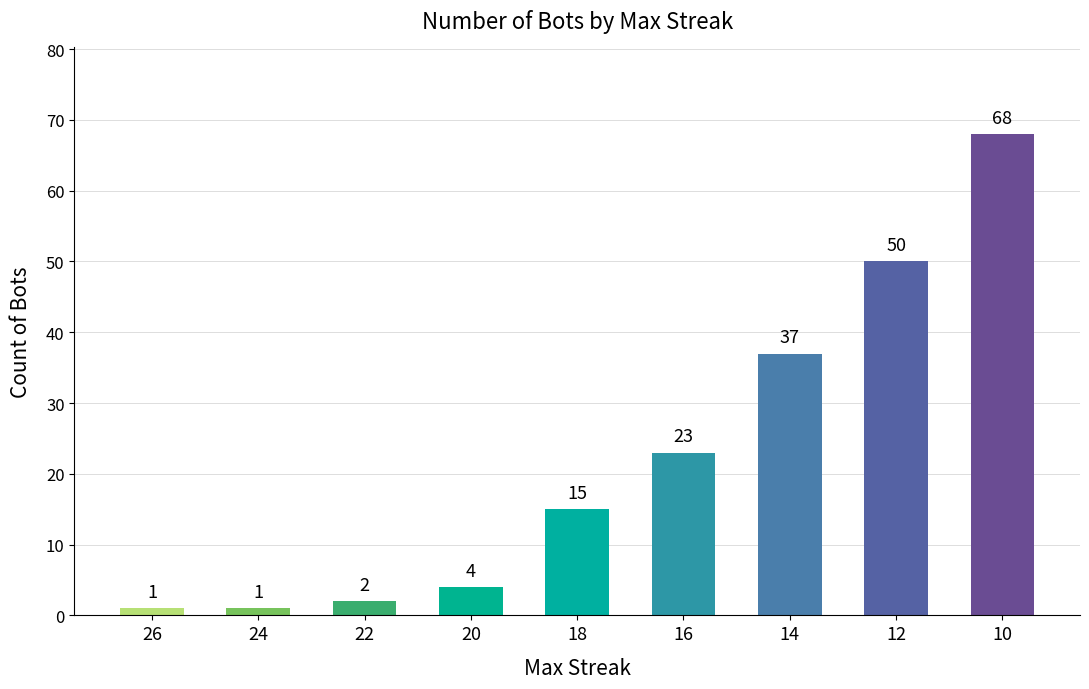

What is the ratio of the value at 18 to the value at 12?

0.3